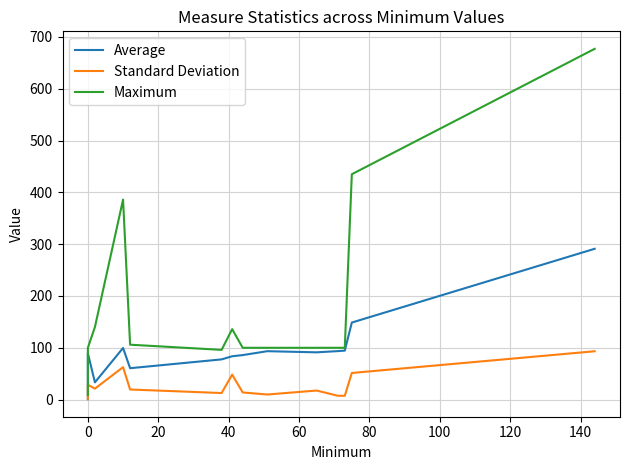

True or false: Average and Maximum cross at least once.

False